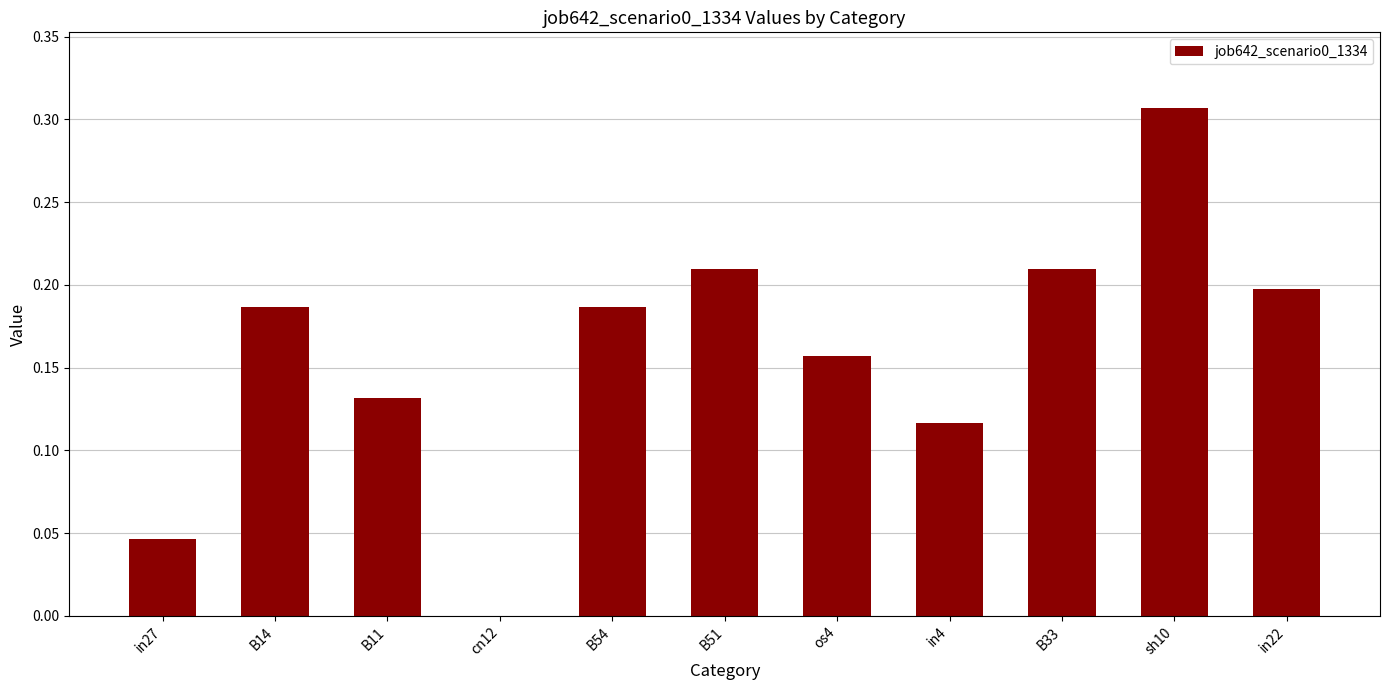

What is the sum of all values?

1.7